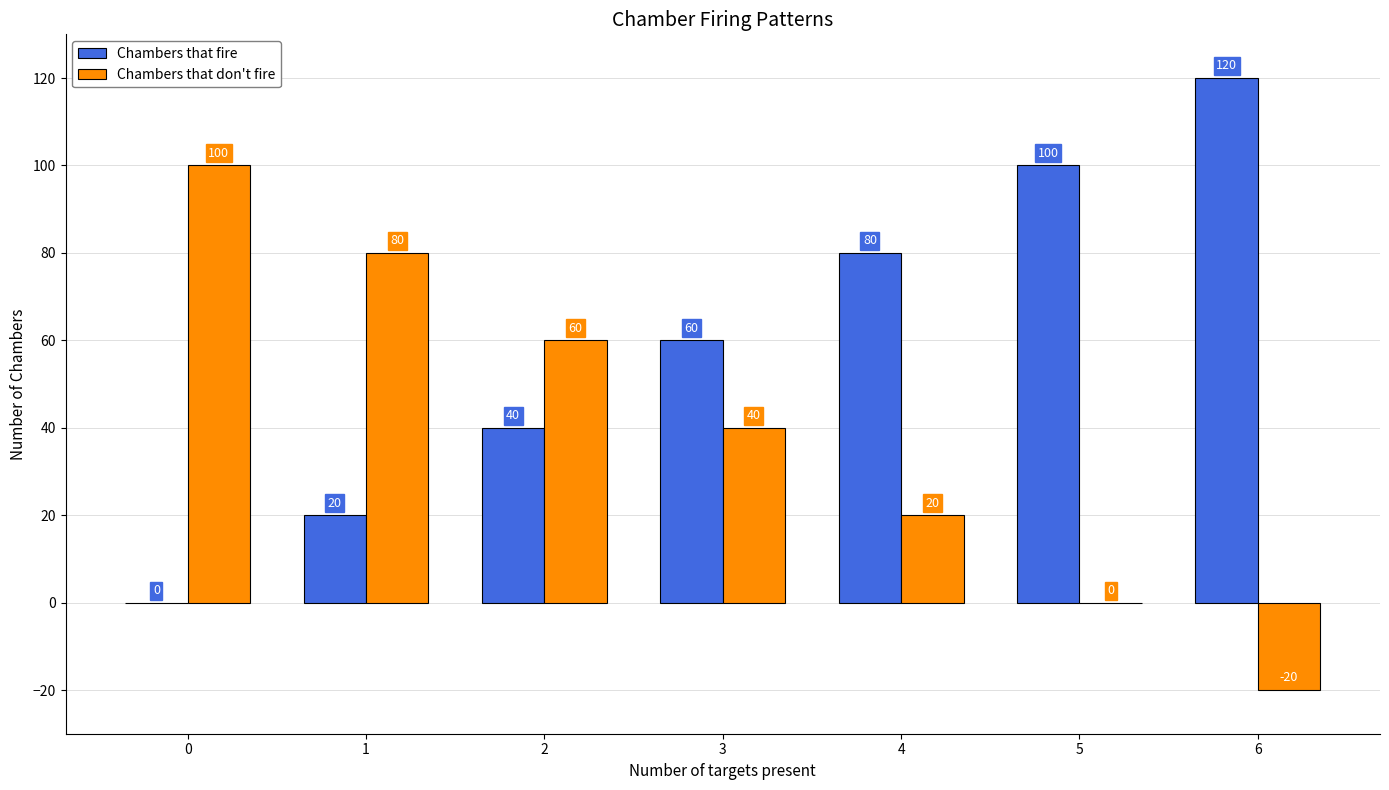

What is the sum of the Chambers that fire values at 0 and 3?

60